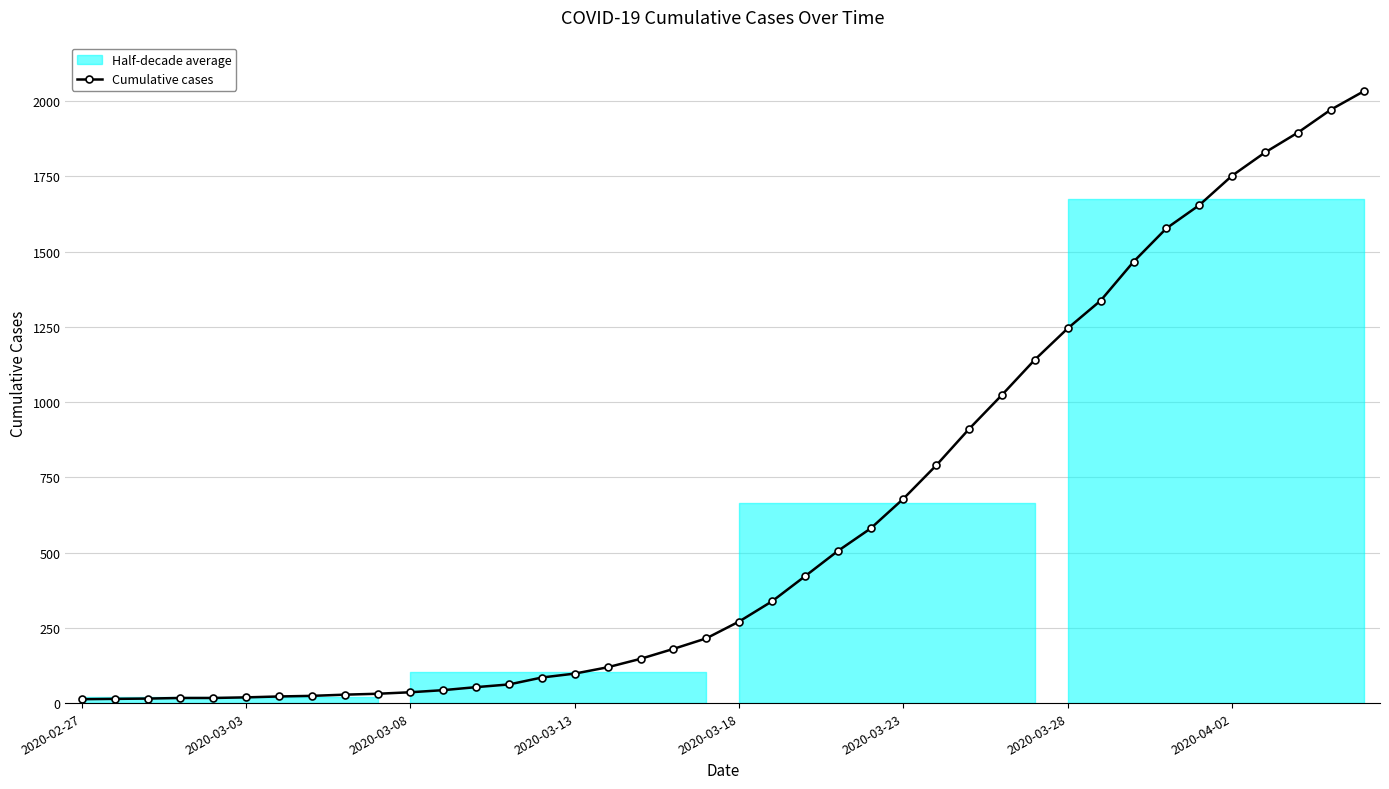

What is the highest value of the Cumulative cases series?

2032